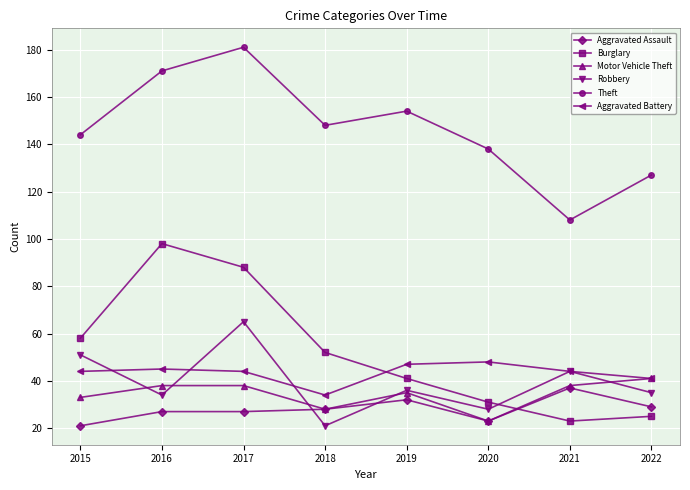

Reading left to right, what are all the values shown in this chart?

Aggravated Assault: 21	27	27	28	32	23	37	29
Burglary: 58	98	88	52	41	31	23	25
Motor Vehicle Theft: 33	38	38	28	35	23	38	41
Robbery: 51	34	65	21	36	28	44	35
Theft: 144	171	181	148	154	138	108	127
Aggravated Battery: 44	45	44	34	47	48	44	41